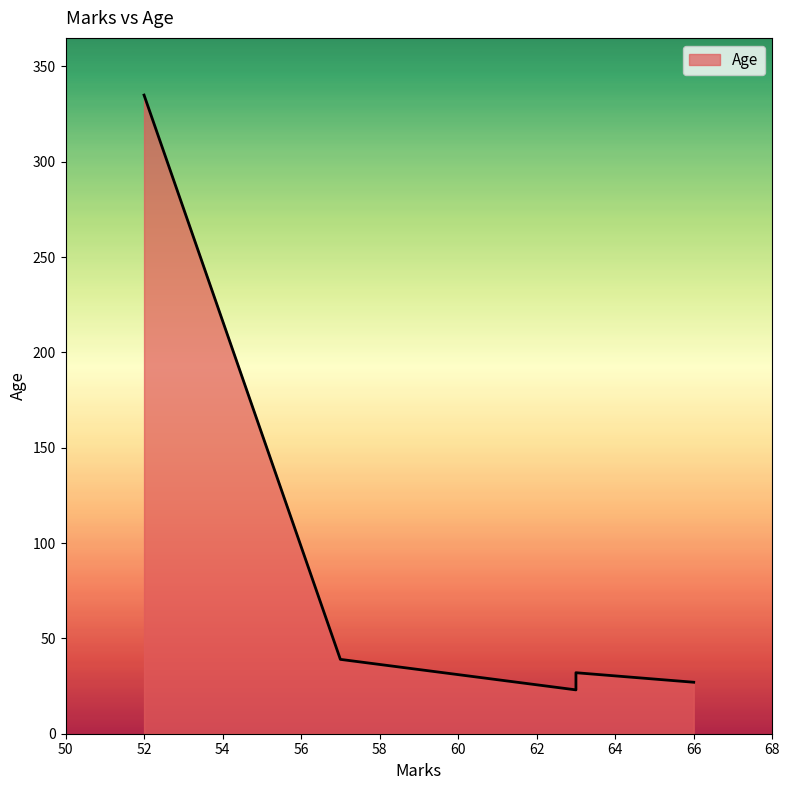

What is the difference between the second highest and minimum values?

16